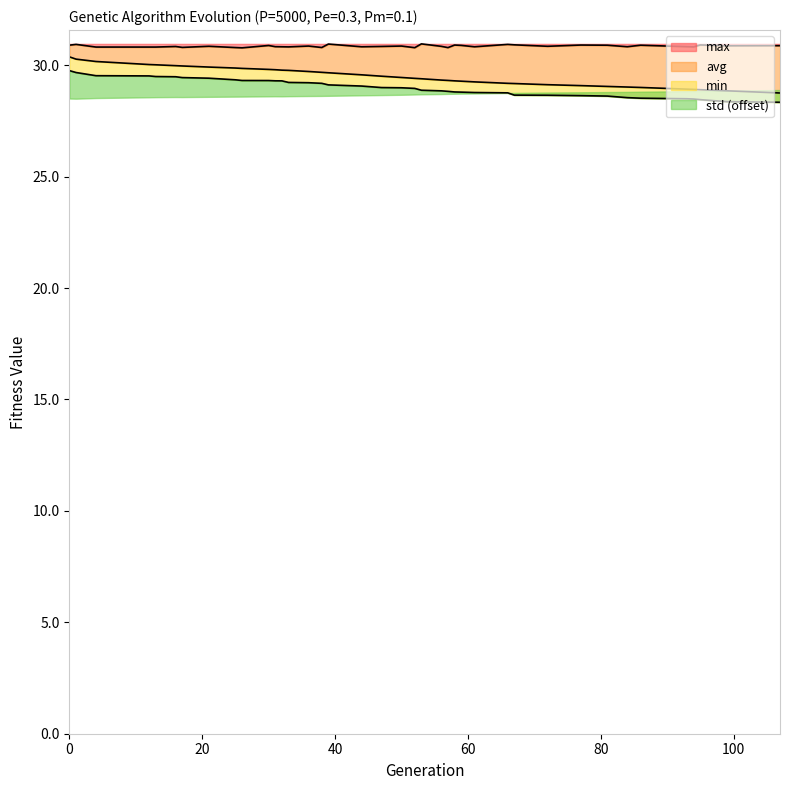

True or false: max has a value of 47.1 at 59.

False